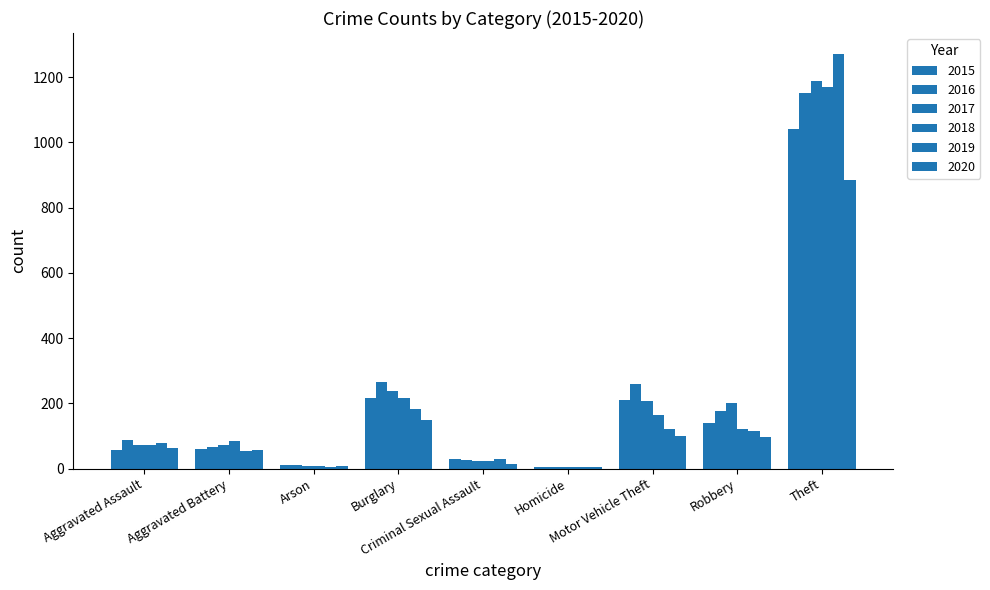

Are the bars horizontal?

No